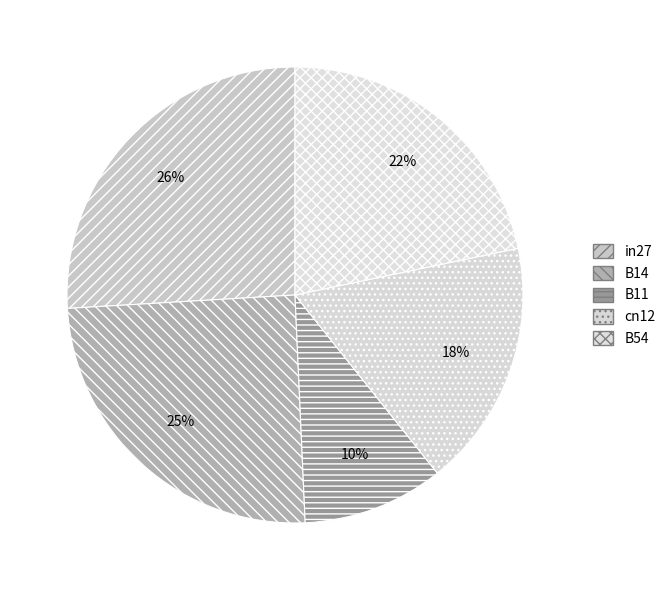

To the nearest percent, what portion does B11 represent?

10%